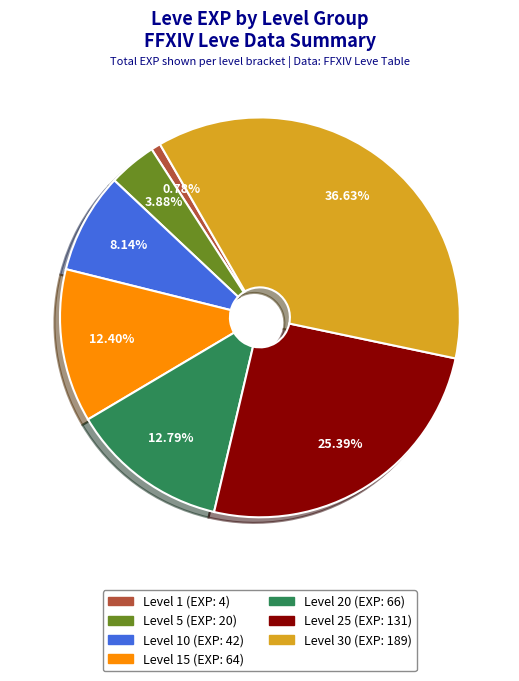

What is the smallest slice in the pie chart?

Level 1 (EXP: 4)